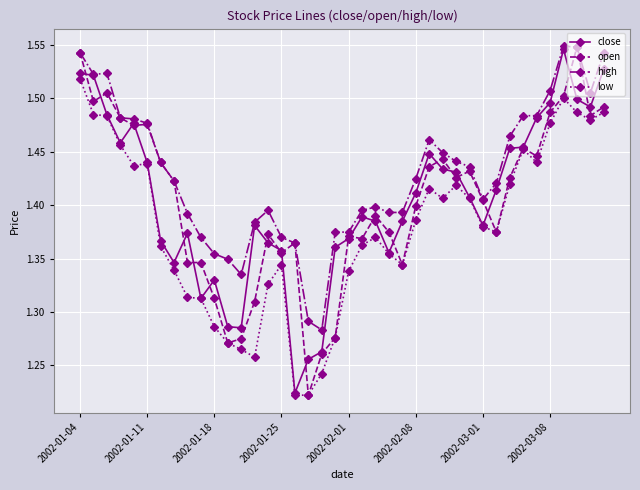

How many open values are between 1 and 2?

40